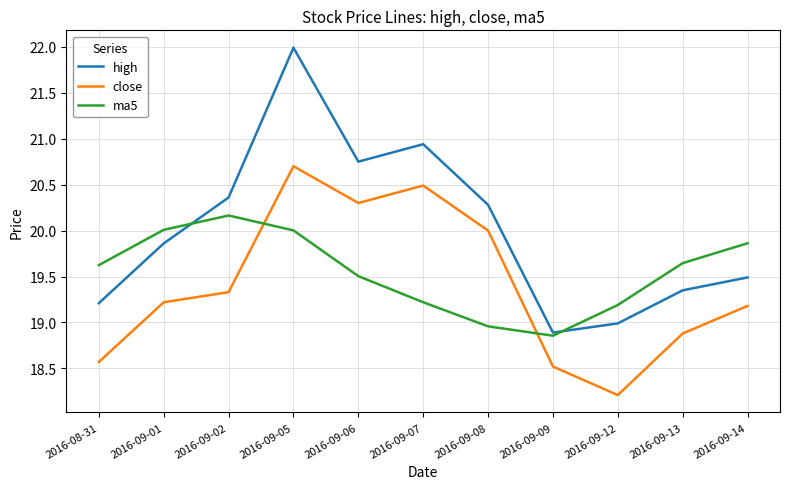

Which series has the widest spread of values?

high